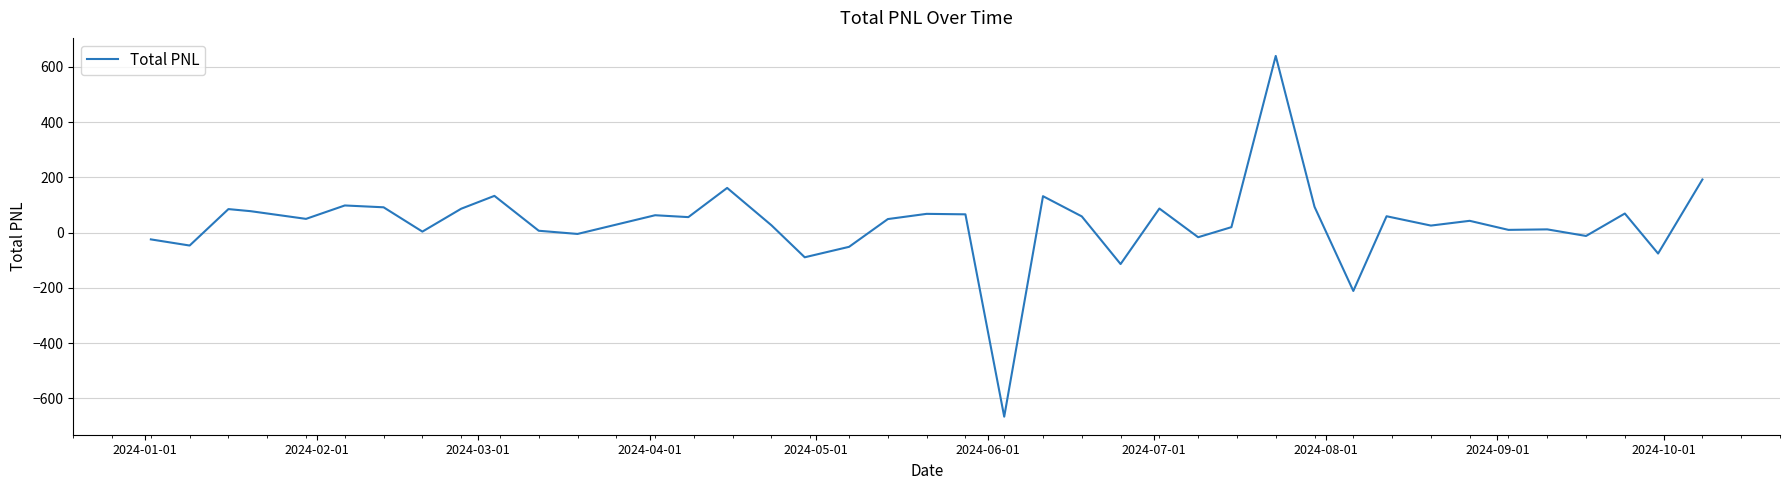

What is the smallest value displayed?

-666.0